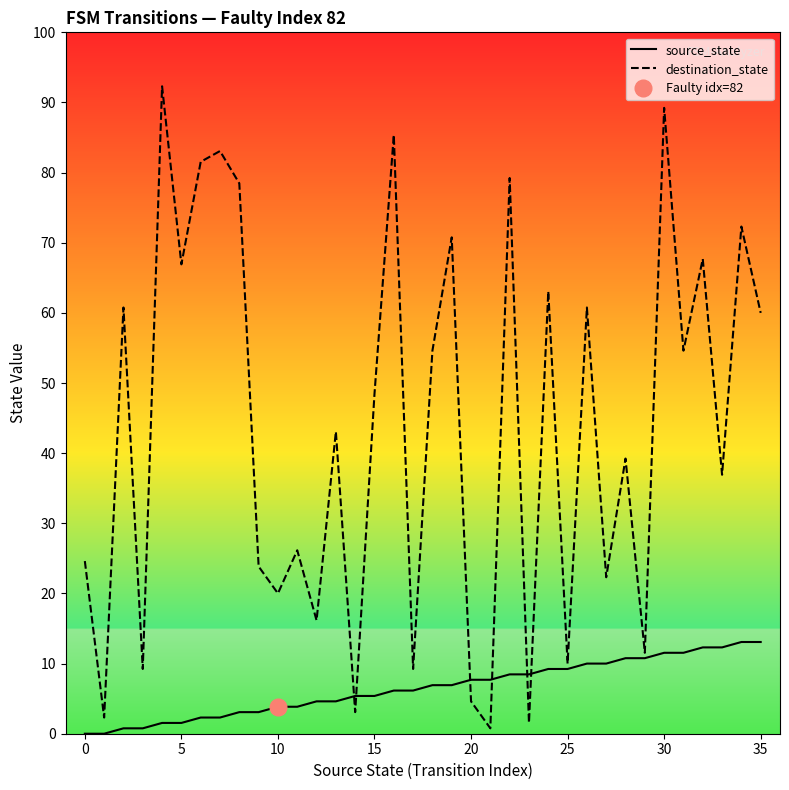

Which category has the highest value in the source_state series?

34